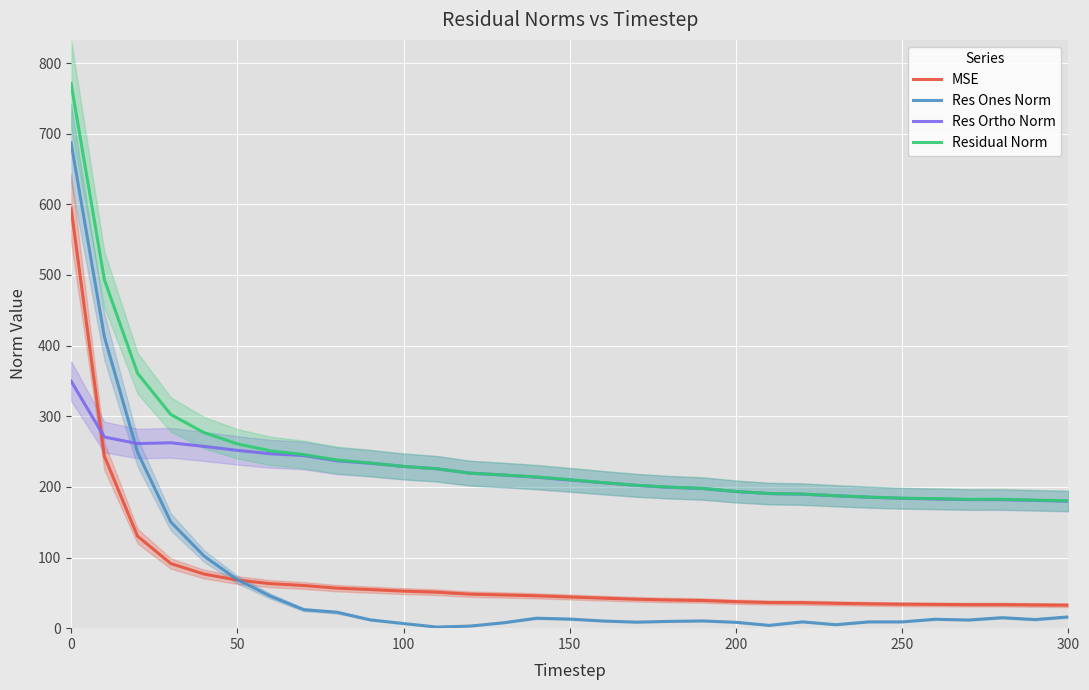

How many values in the Res Ortho Norm series are below 209?

15